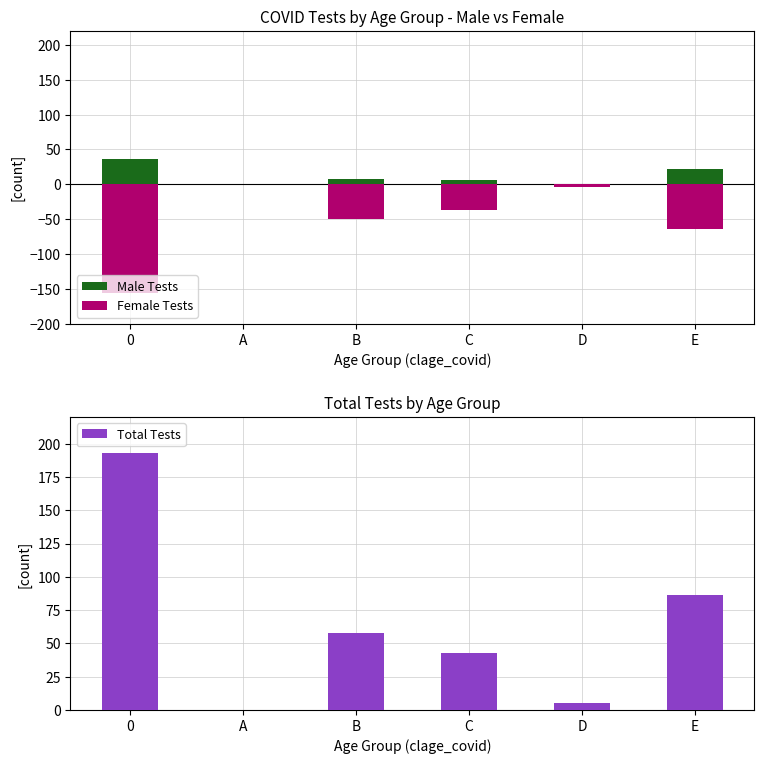

What is the difference between the maximum and minimum values in the Total Tests series?

193